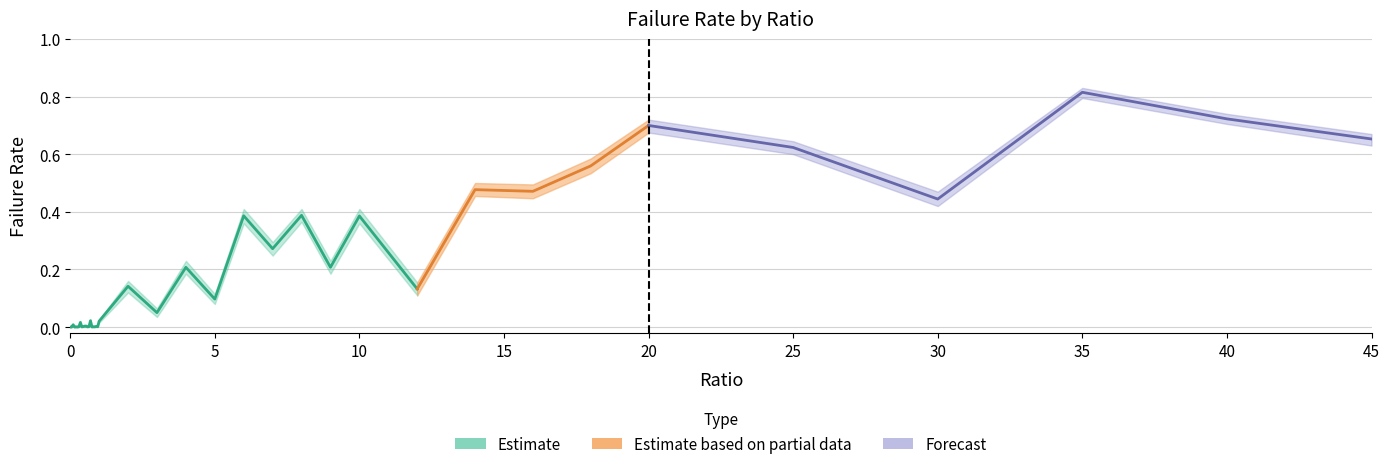

In failRate_upper, how many points are higher than both neighbors (excluding endpoints)?

12